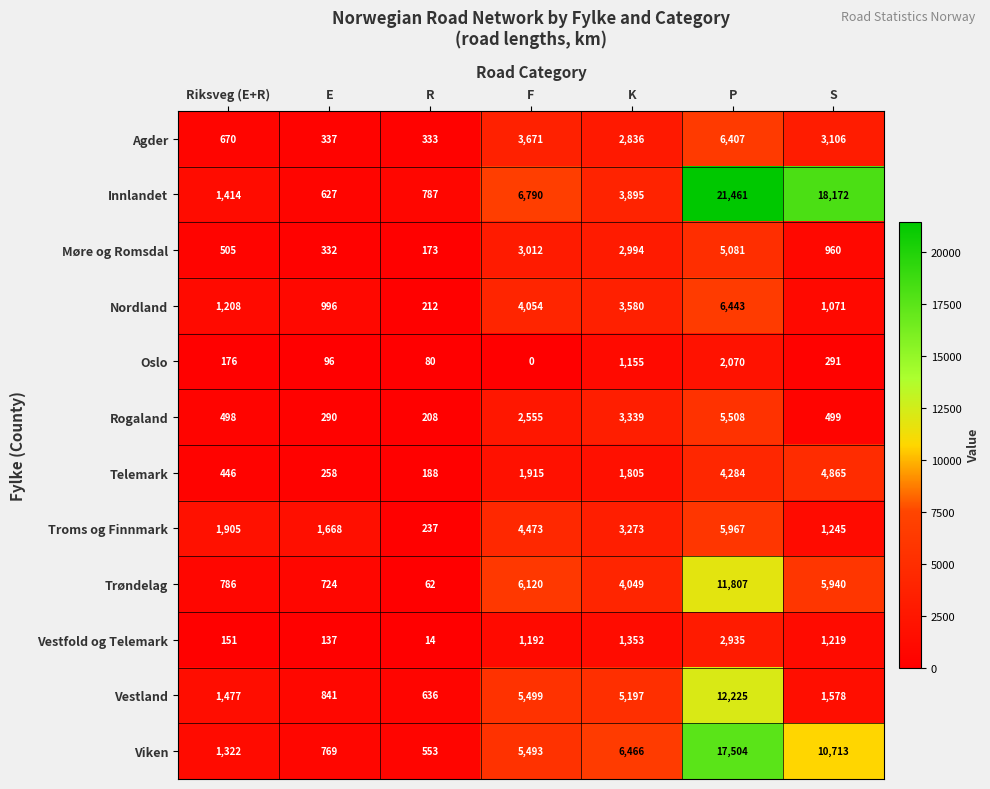

What is the total value across all series at F?

44774